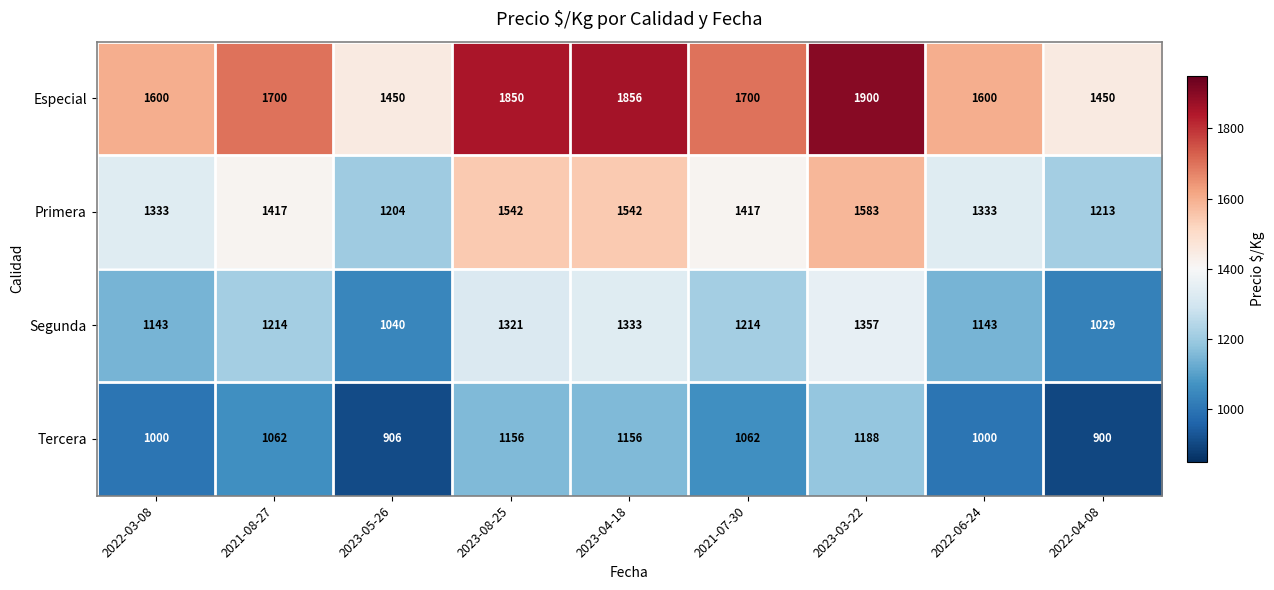

At how many categories does at least one series exceed 925?

9